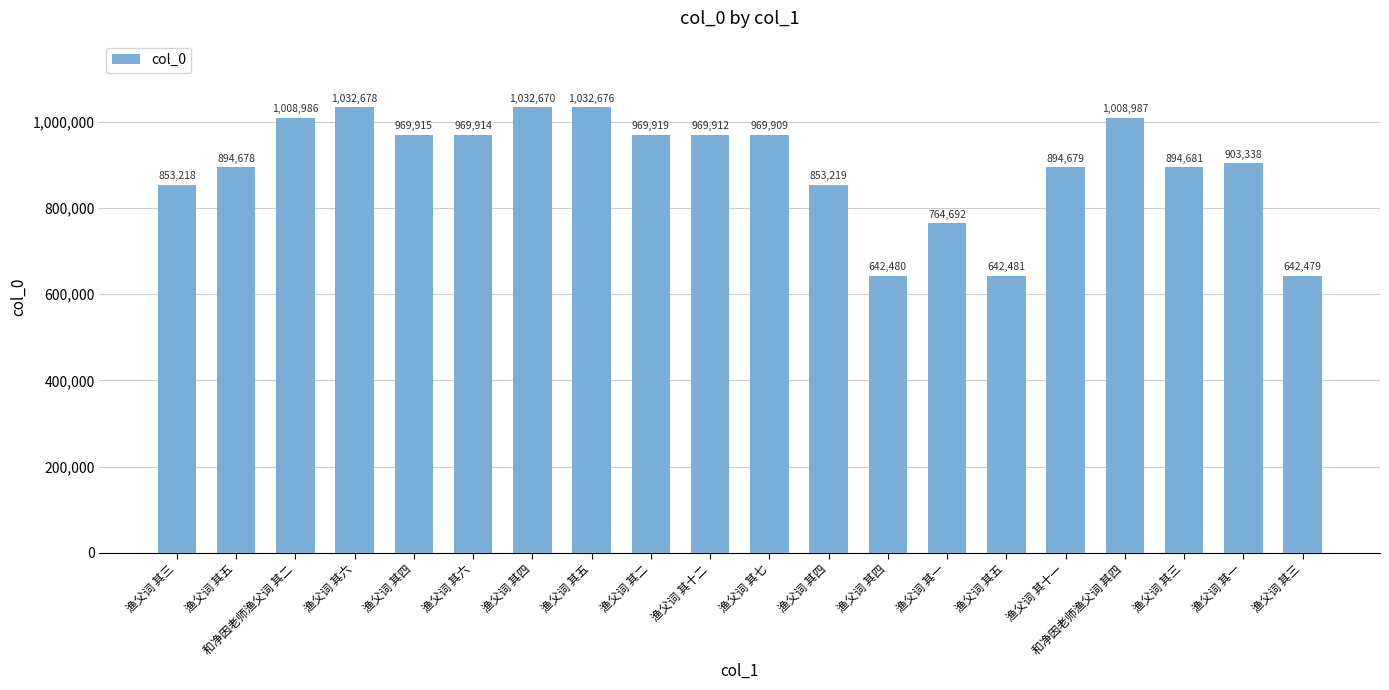

How many series are shown in this chart?

1